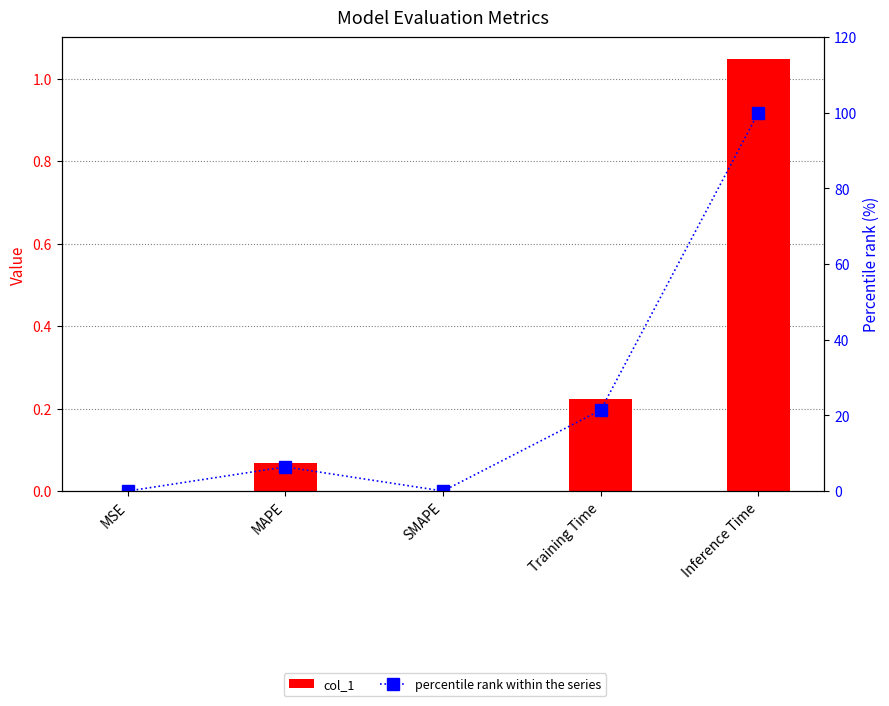

Reading right to left, extract all data points from this chart.

col_1: Inference Time=1.0	Training Time=0.2	SMAPE=0.0	MAPE=0.1	MSE=0.0
percentile rank within the series: Inference Time=100.0	Training Time=21.4	SMAPE=0.0	MAPE=6.4	MSE=0.0